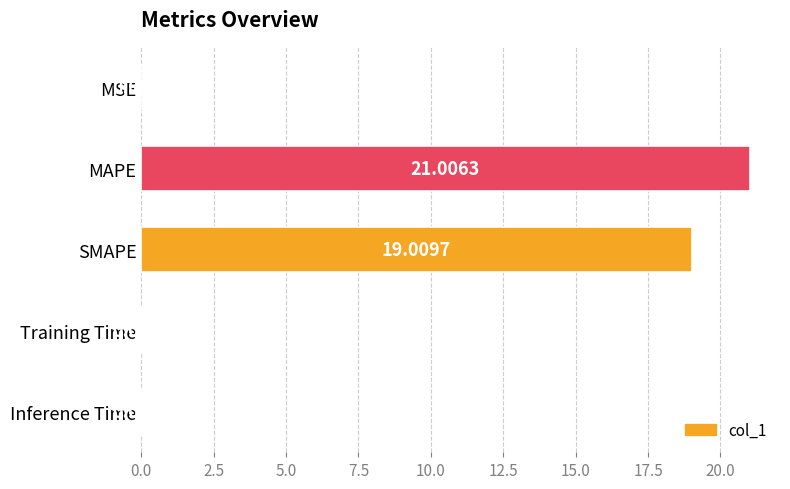

What is the sum of all values?

40.0